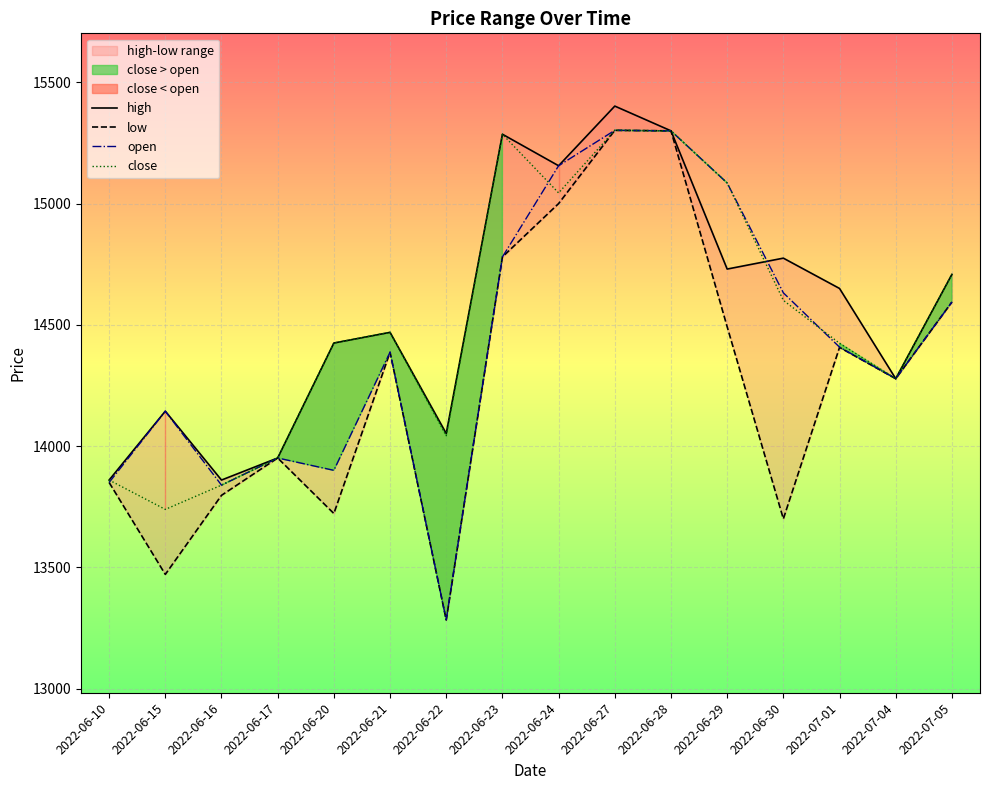

How many times do close and high cross each other?

1